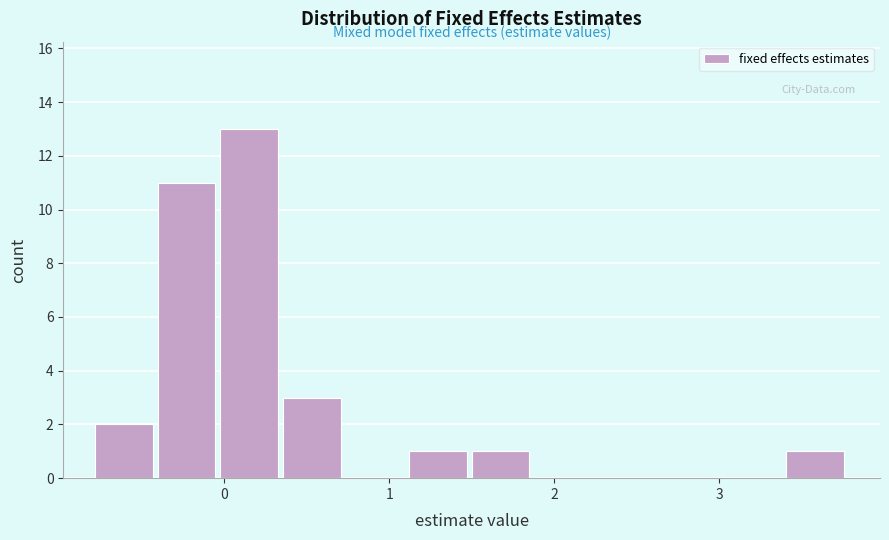

Read against the x-axis, roughly where is the centre of the tallest bar?

0.2